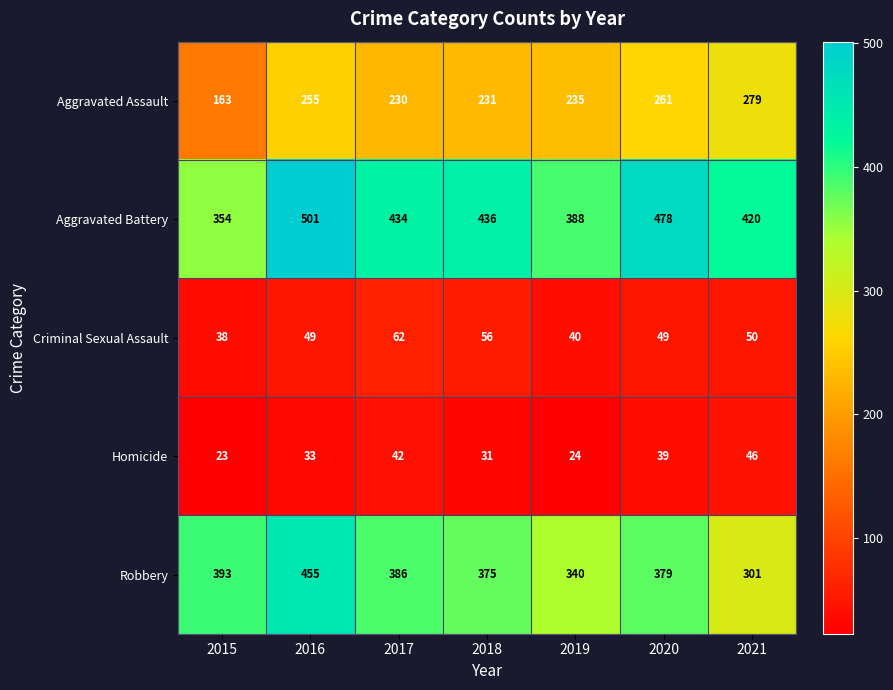

The value of Robbery at 2015 is 393. True or false?

True